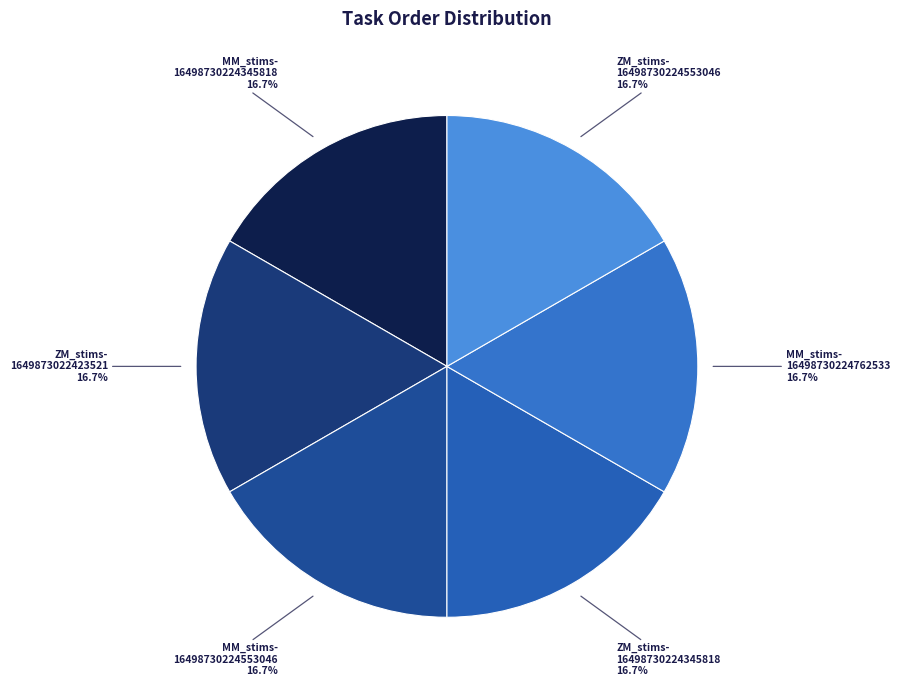

How many segments does this pie chart have?

6